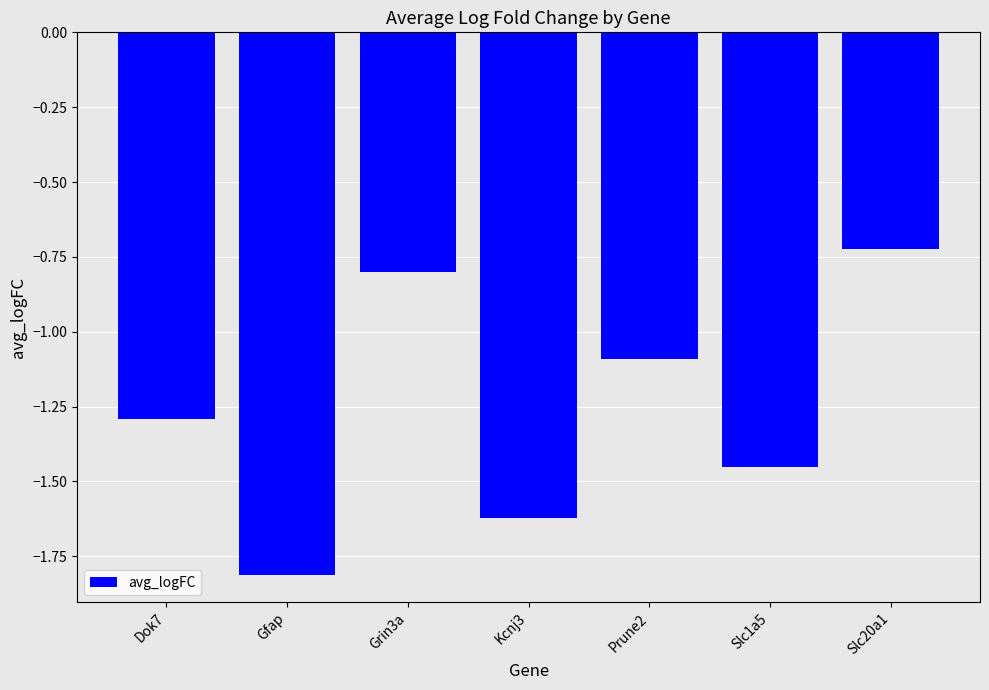

True or false: the data shows -1.0 at Slc20a1.

False